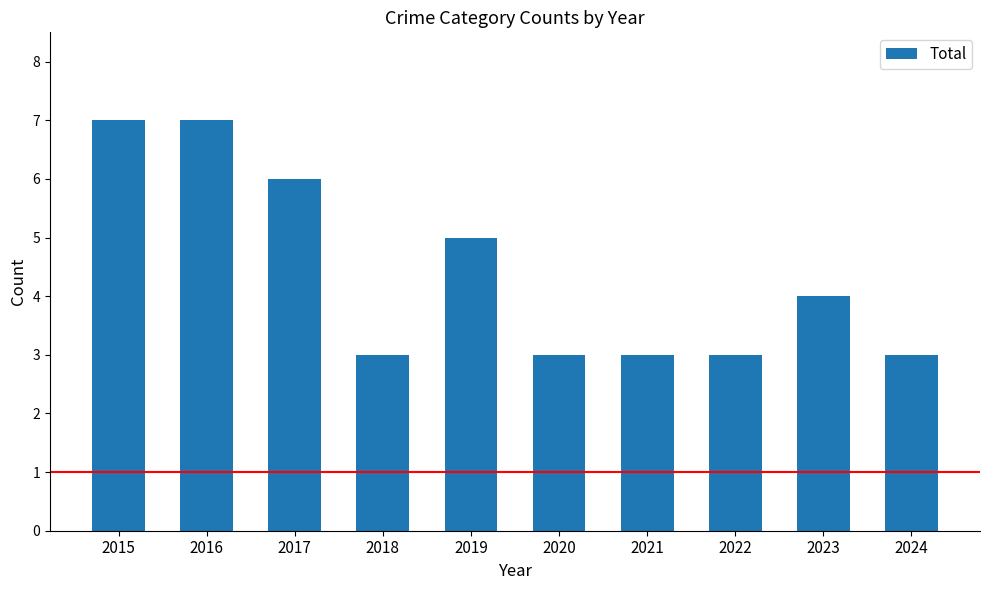

Where does the data first go above 4?

2015